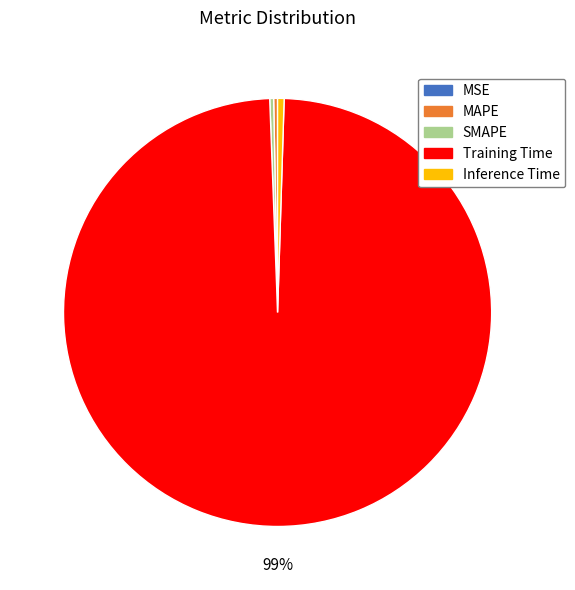

Which category accounts for the majority?

Training Time